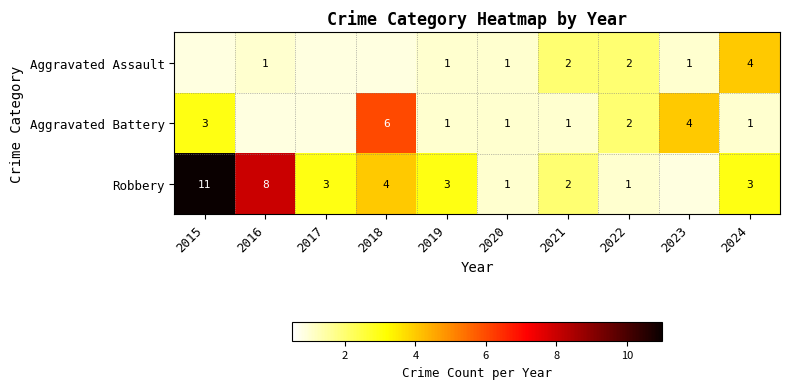

Count the number of data series in this chart.

3